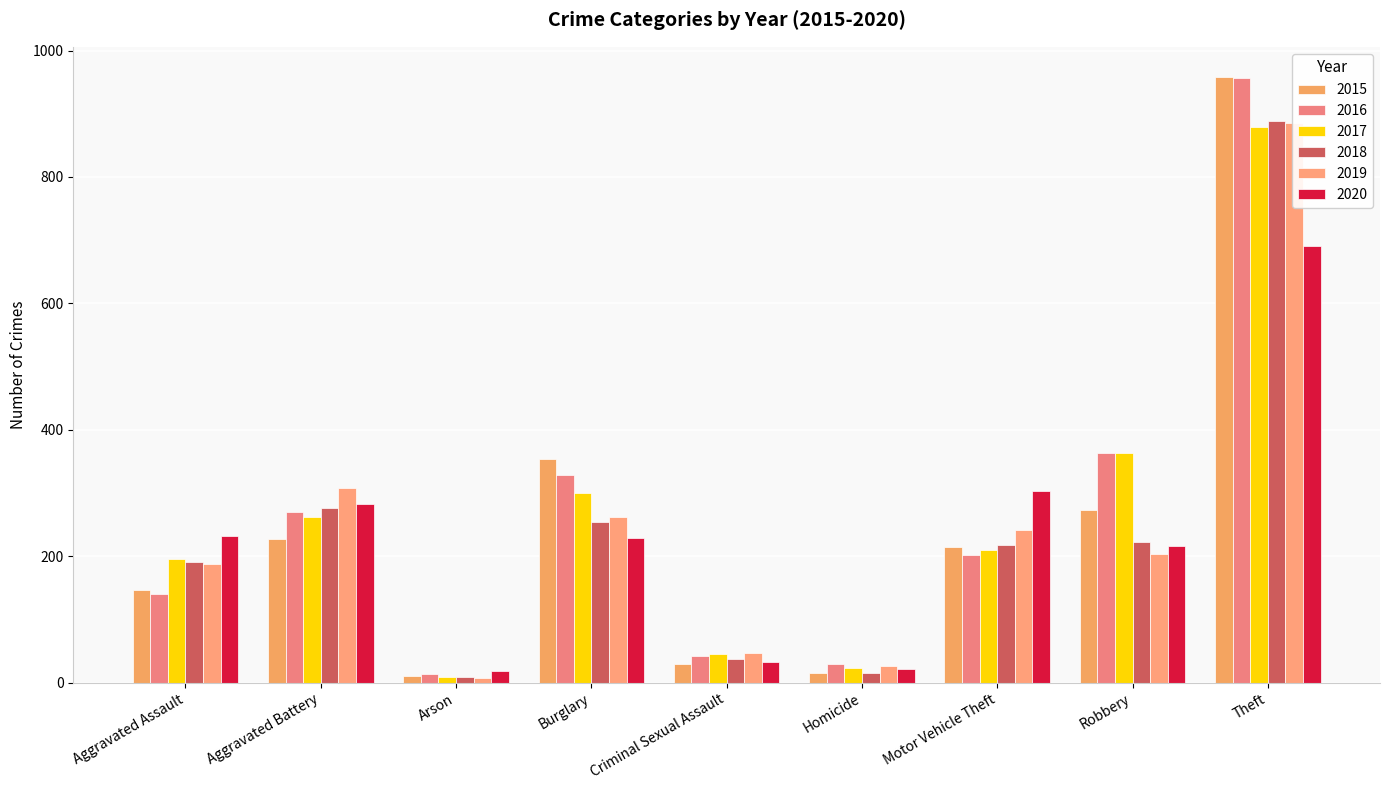

Which series has the largest total across all categories?

2016